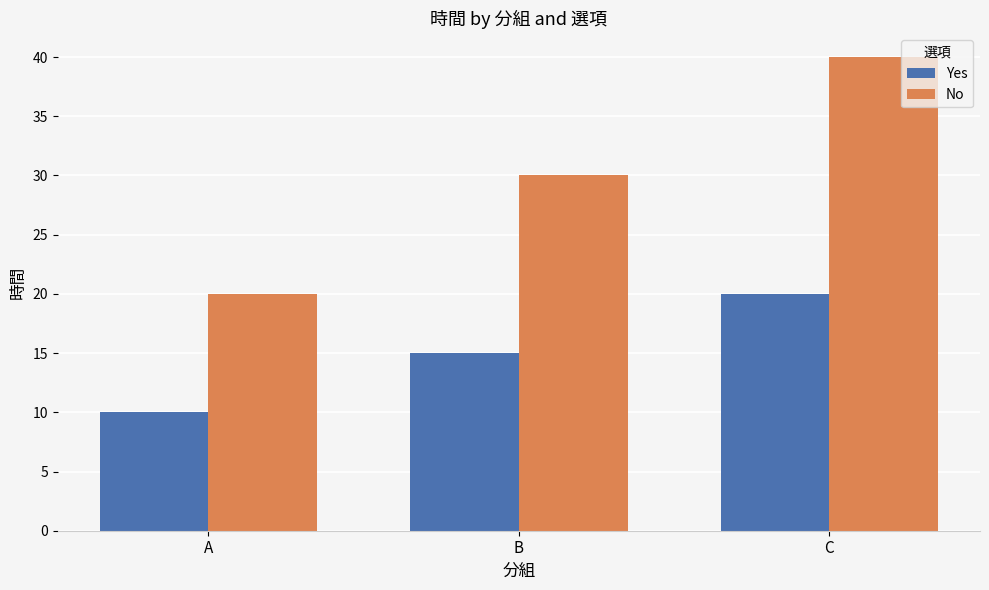

Which series has the widest spread of values?

No